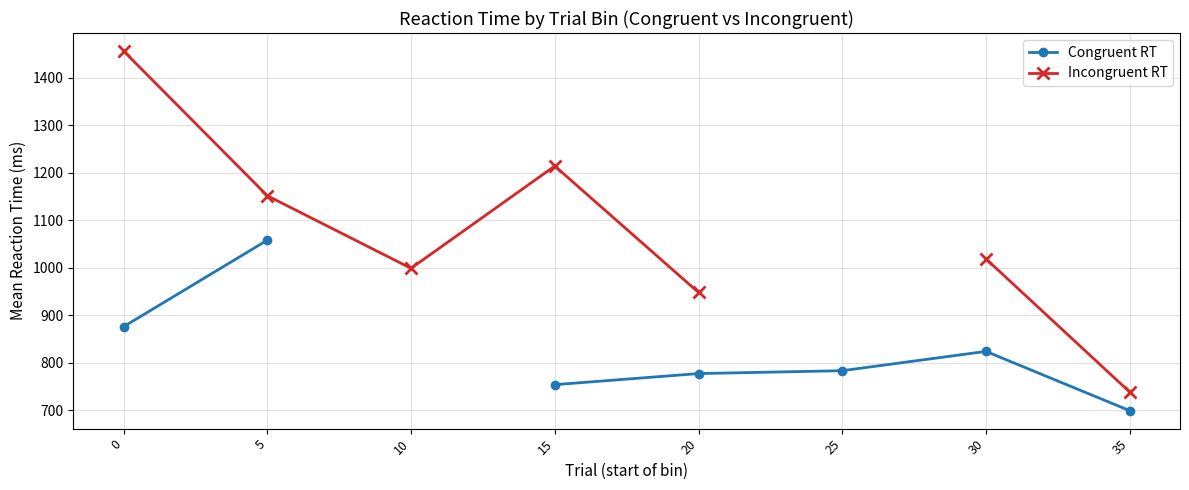

What are all the series names shown in the legend?

Congruent RT, Incongruent RT